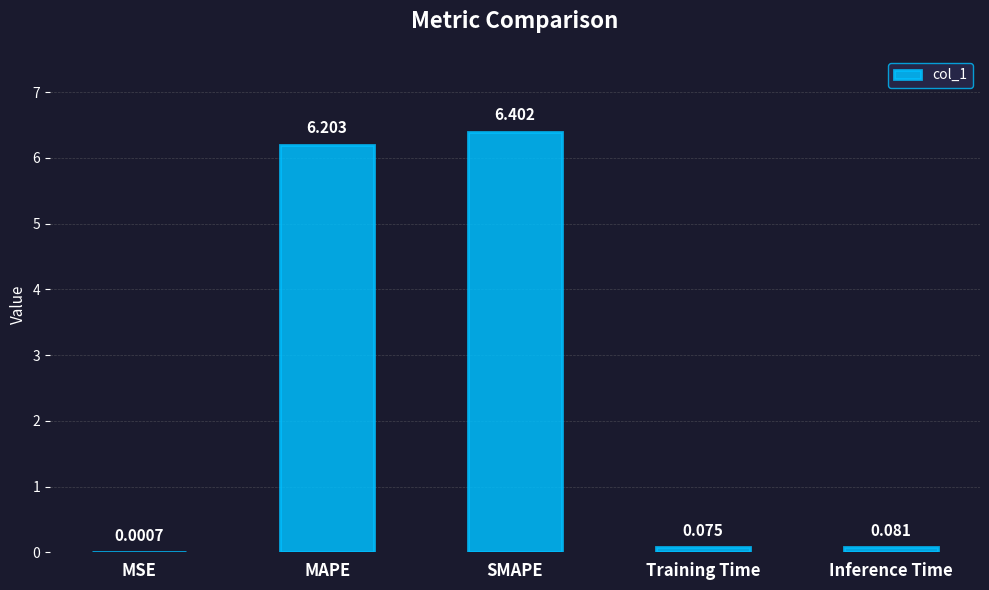

Which category has the highest value across all series?

SMAPE